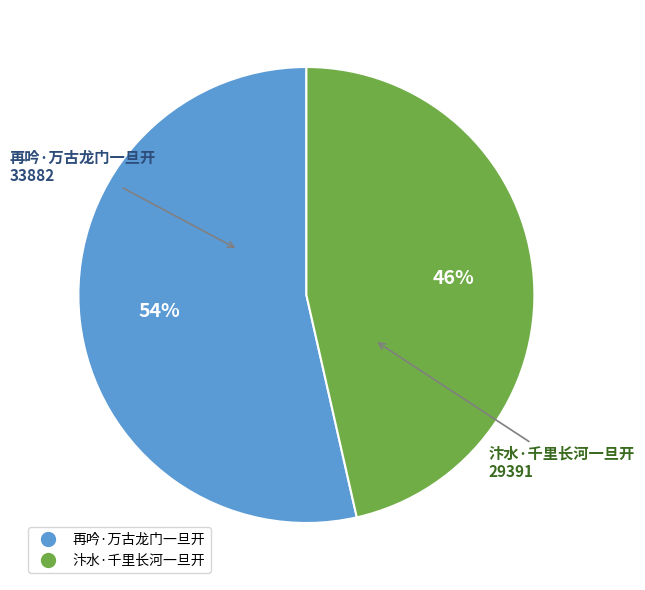

To the nearest percent, what percentage of the pie is 再吟·万古龙门一旦开?

54%